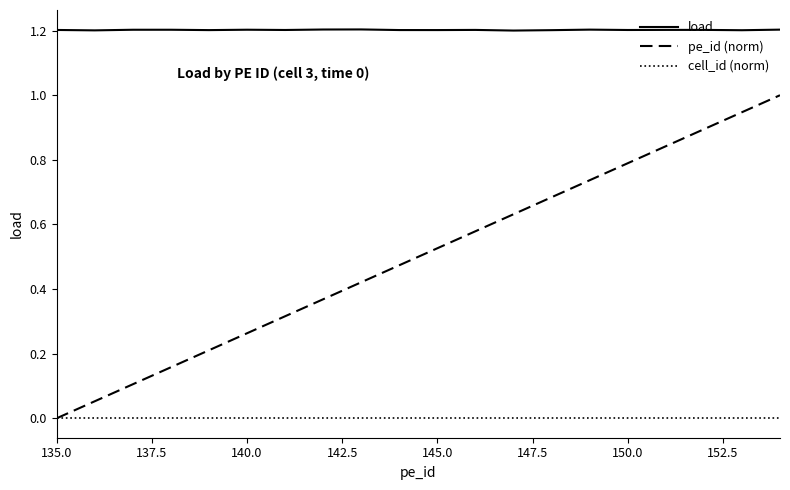

Which series has the widest spread of values?

pe_id (norm)